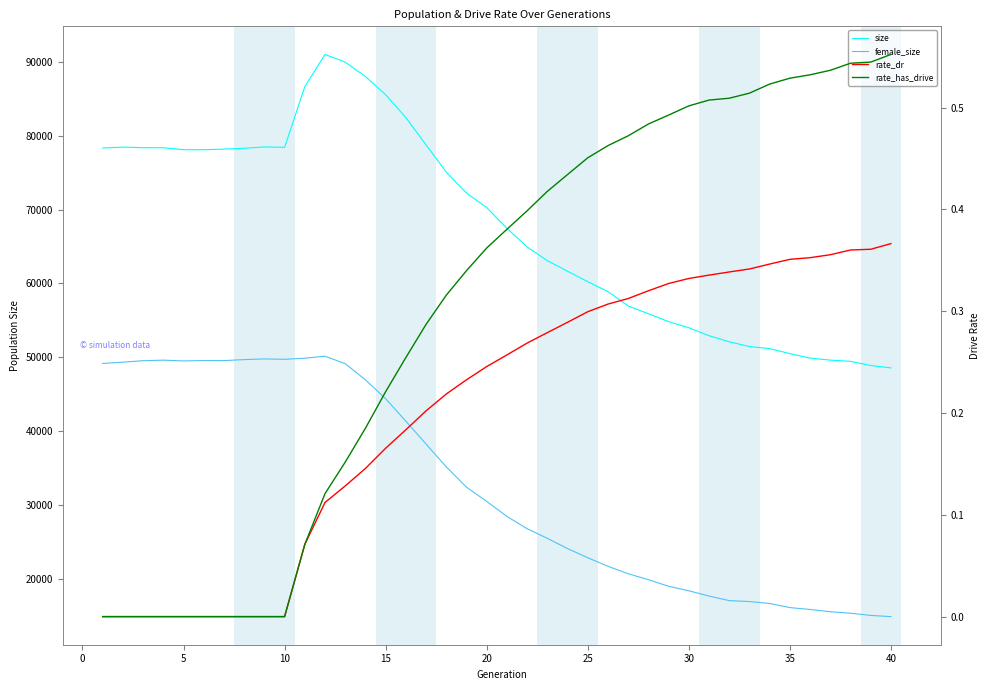

Count the number of categories in the chart.

40